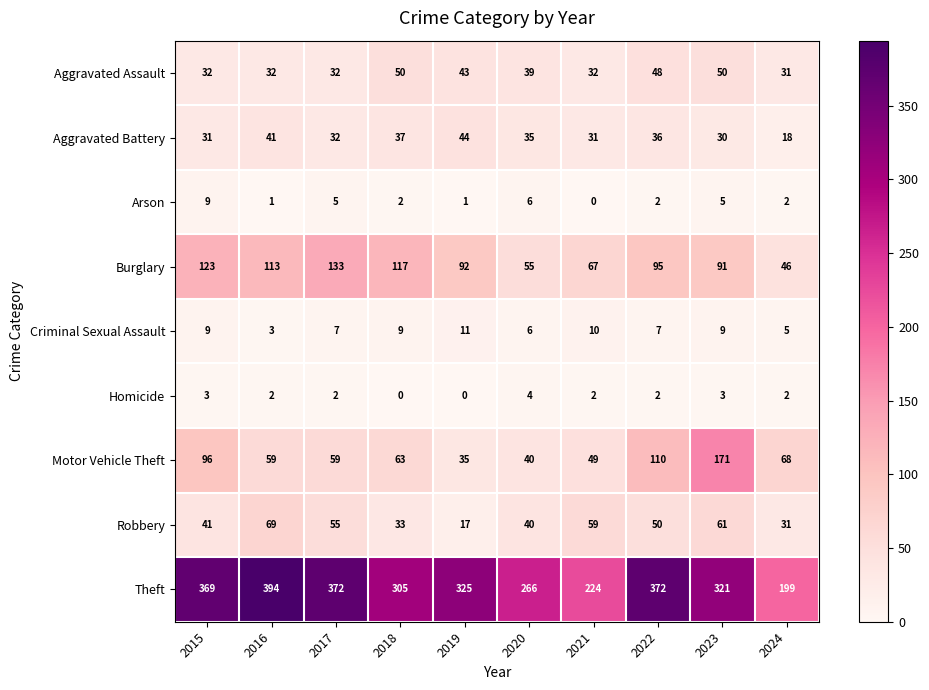

What is the greatest value displayed?

394